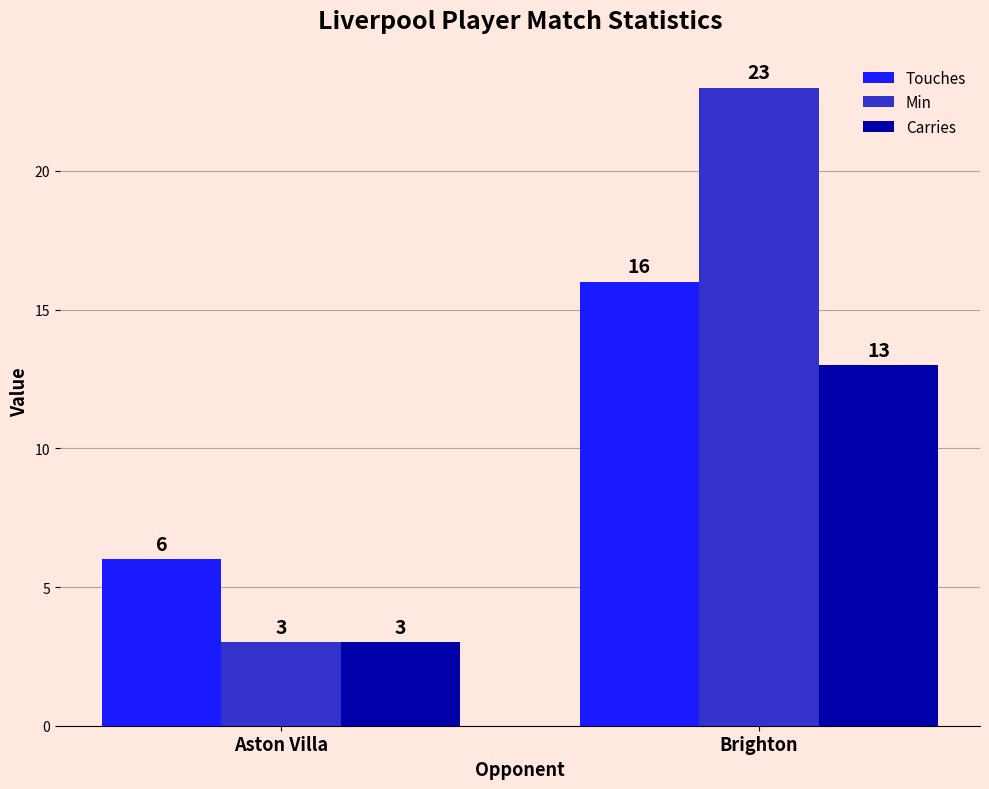

Which series changed the most between Aston Villa and Brighton?

Min